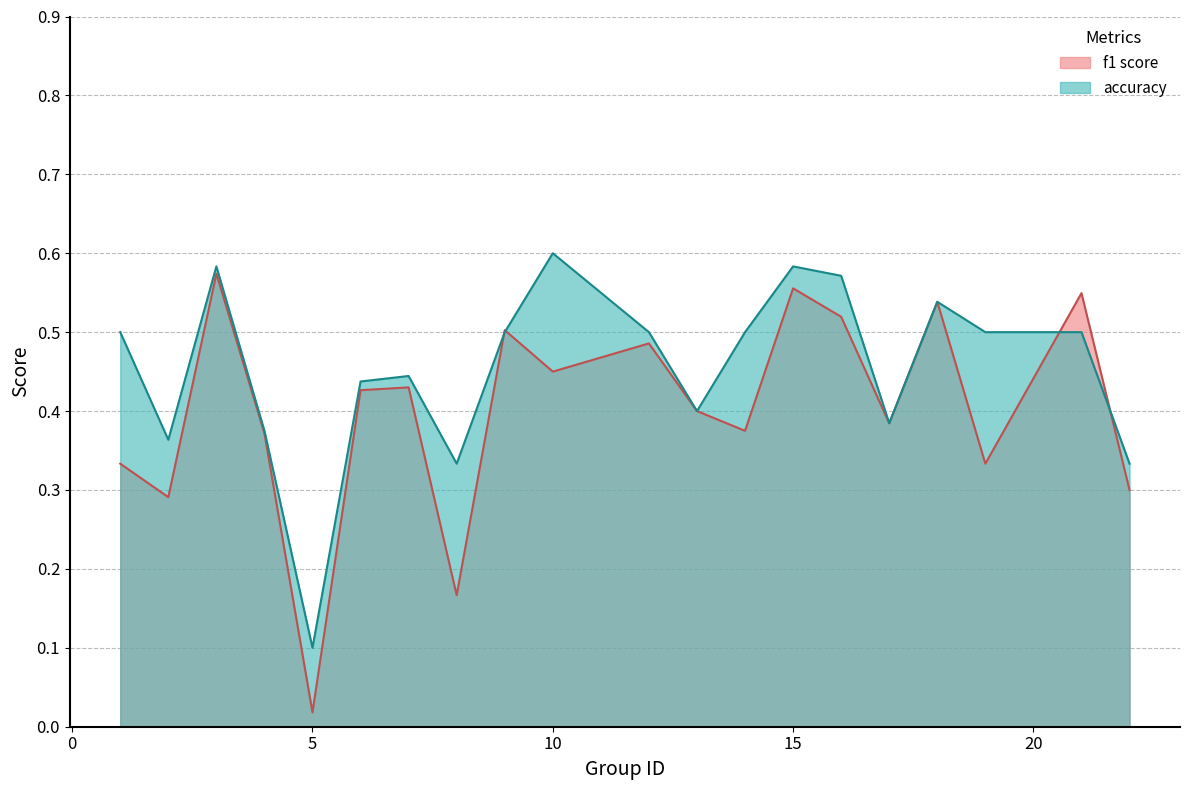

Which category has the highest value in the accuracy series?

10